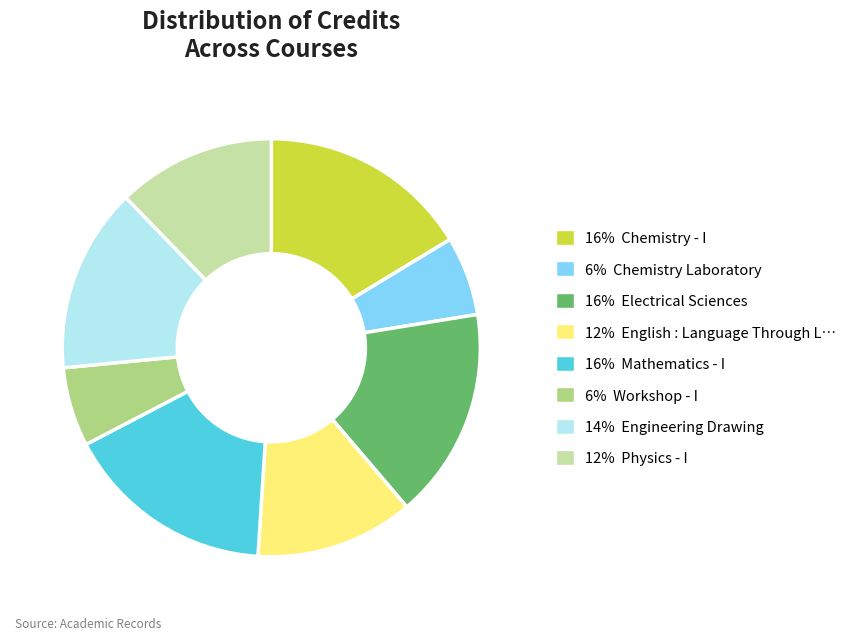

Count the number of slices in the pie.

8